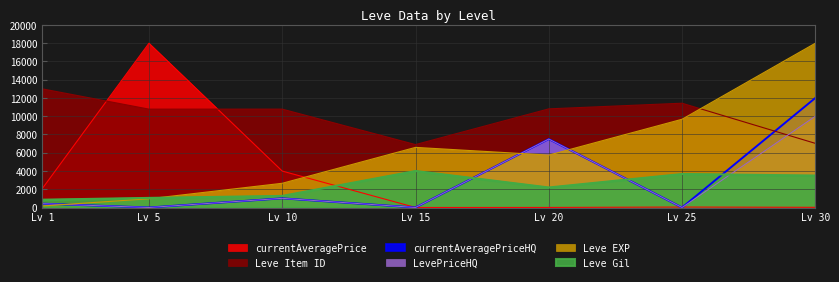

What is the maximum value shown in the chart?

18000.0